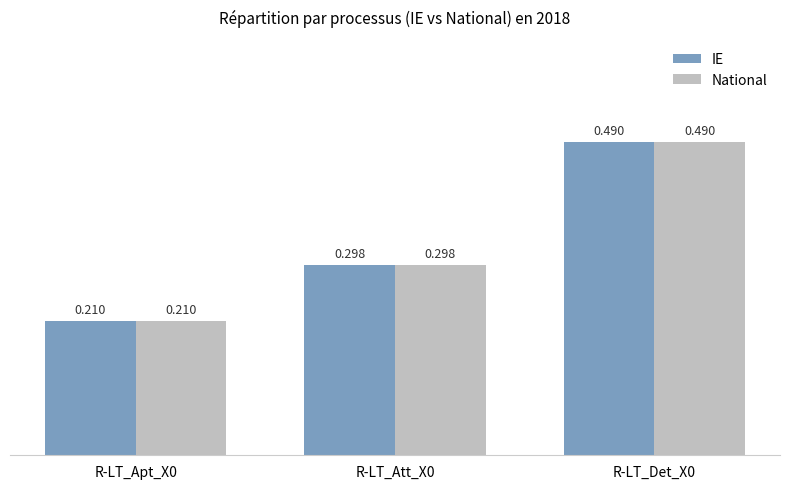

Reading left to right, transcribe all the data shown in this chart.

IE: R-LT_Apt_X0=0.2	R-LT_Att_X0=0.3	R-LT_Det_X0=0.5
National: R-LT_Apt_X0=0.2	R-LT_Att_X0=0.3	R-LT_Det_X0=0.5